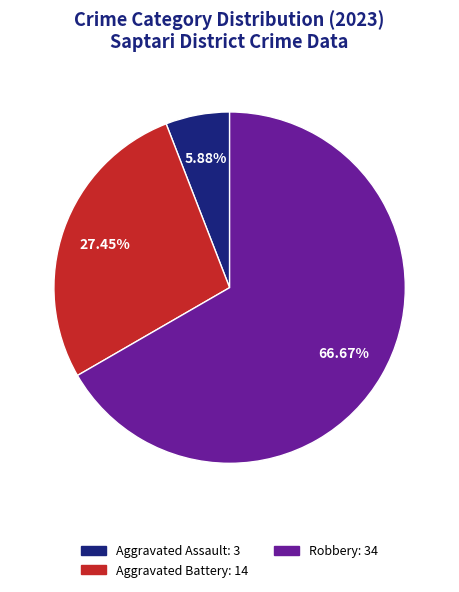

Is the sum of Aggravated Assault: 3 and Aggravated Battery: 14 greater than half?

No